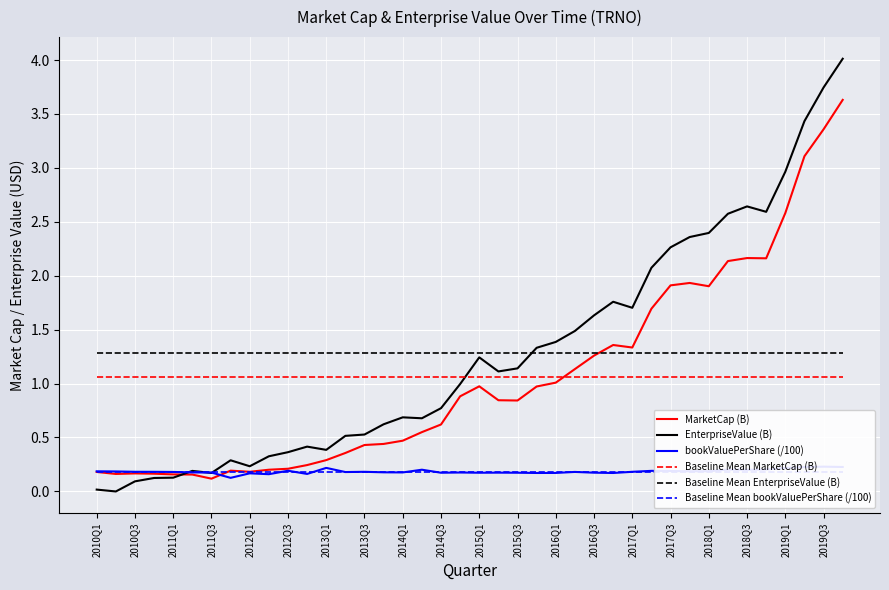

The Baseline Mean EnterpriseValue (B) series shows 1.3 at 2014Q3. True or false?

True